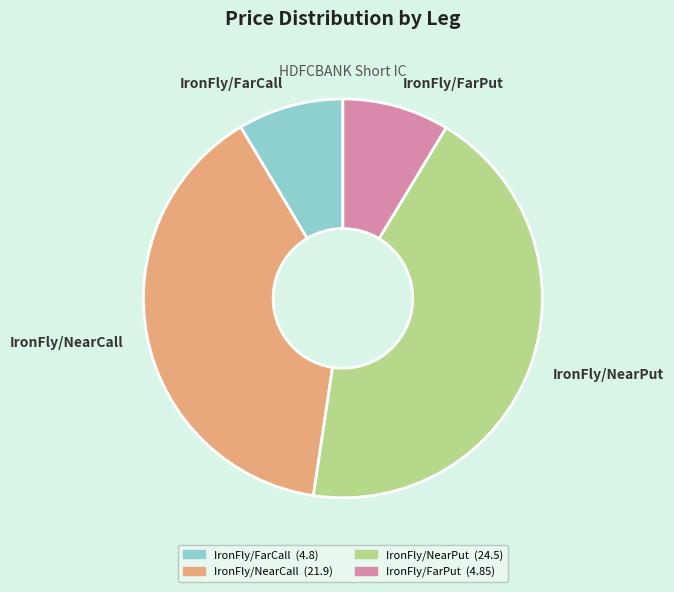

What is the largest slice in the pie chart?

IronFly/NearPut